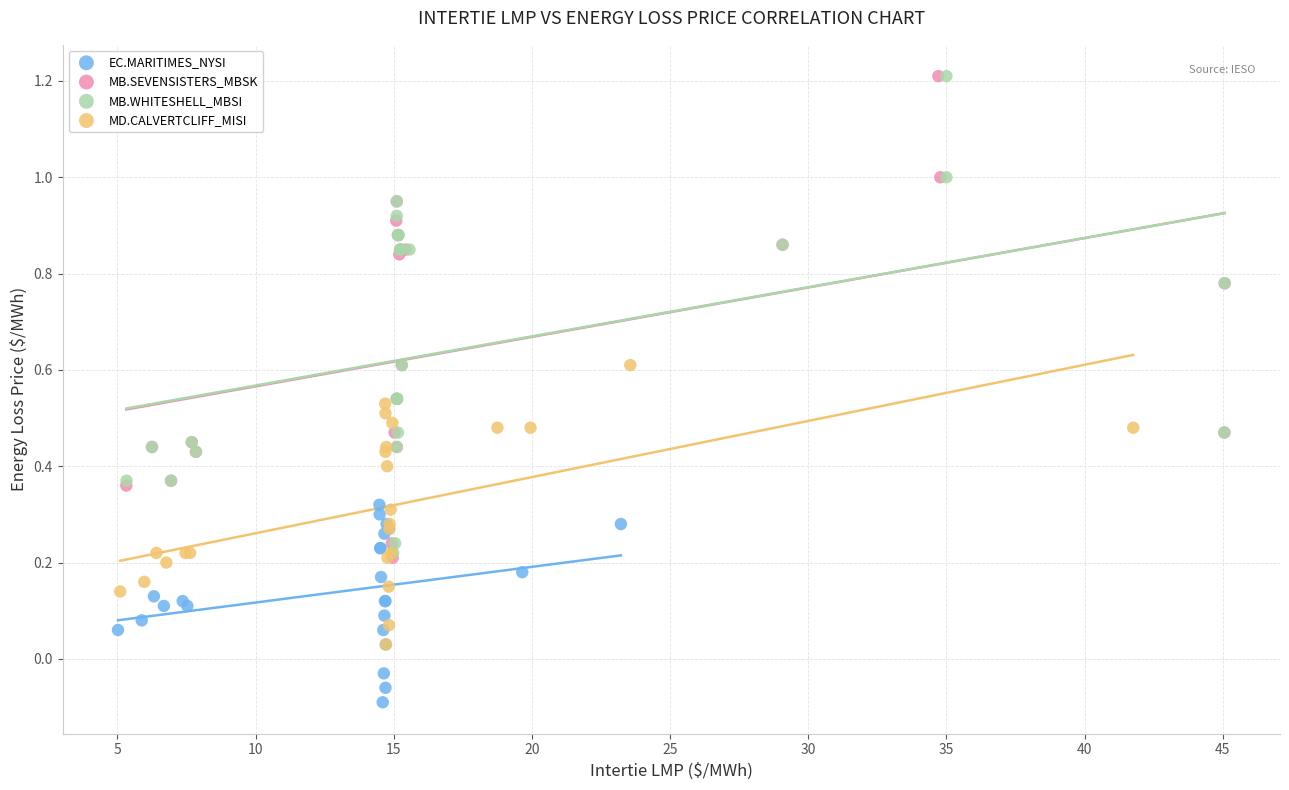

Which series has the widest spread of Y values?

MB.SEVENSISTERS_MBSK